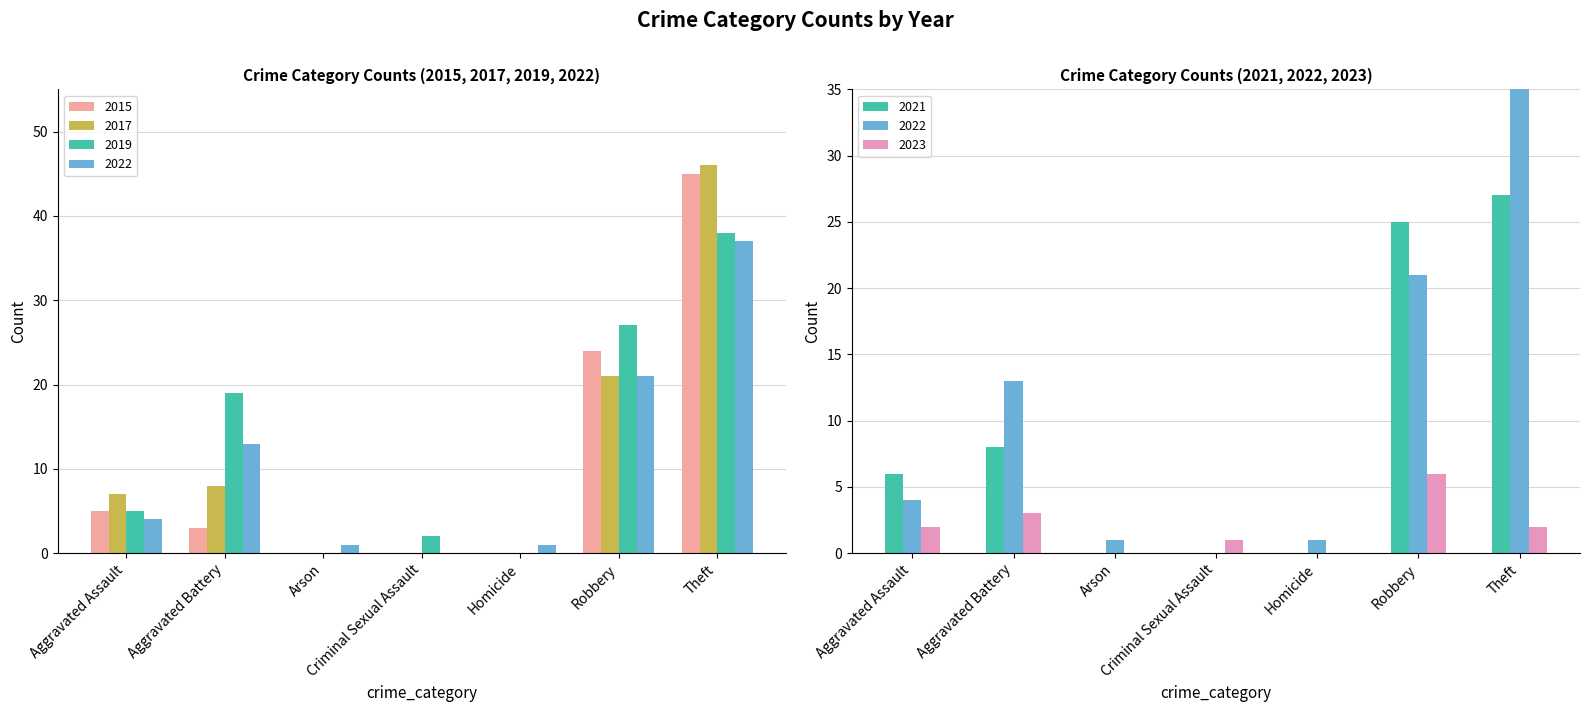

Which series has the largest range (max minus min)?

2017